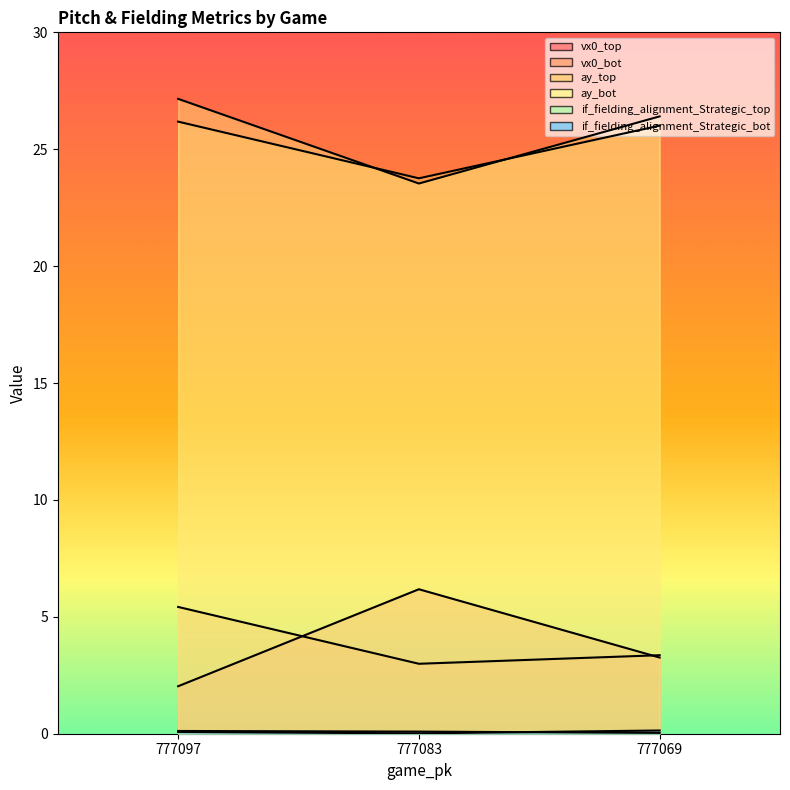

Reading right to left, extract all data points from this chart.

vx0_top: 777069=3.3	777083=6.2	777097=2.0
vx0_bot: 777069=3.4	777083=3.0	777097=5.4
ay_top: 777069=26.0	777083=23.8	777097=26.2
ay_bot: 777069=26.4	777083=23.5	777097=27.2
if_fielding_alignment_Strategic_top: 777069=0.0	777083=0.1	777097=0.1
if_fielding_alignment_Strategic_bot: 777069=0.1	777083=0.0	777097=0.1